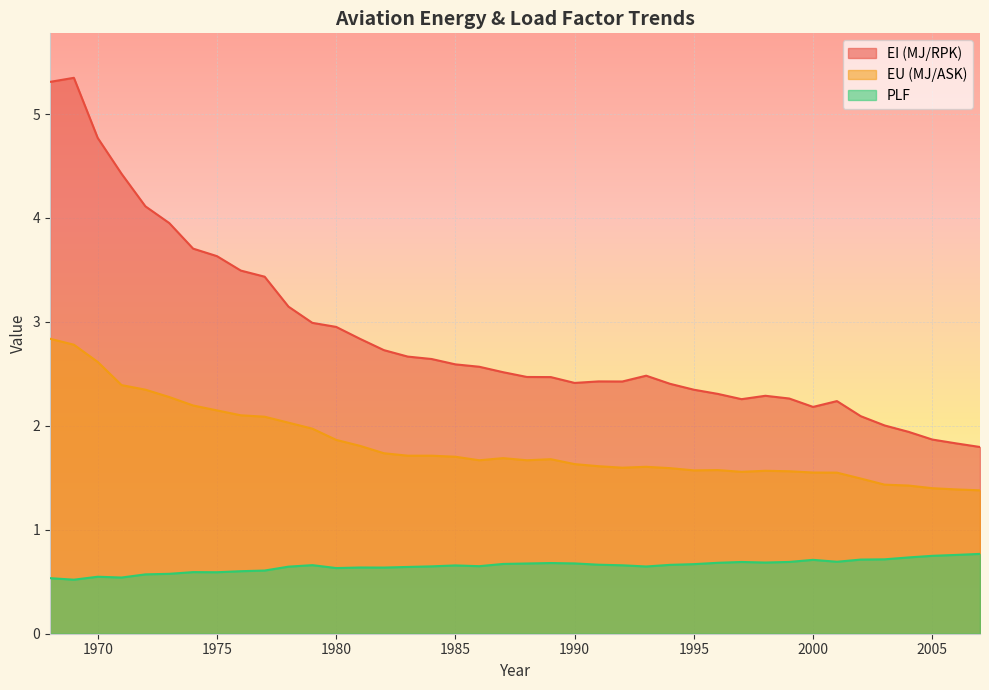

True or false: EI (MJ/RPK) and PLF intersect in this chart.

False